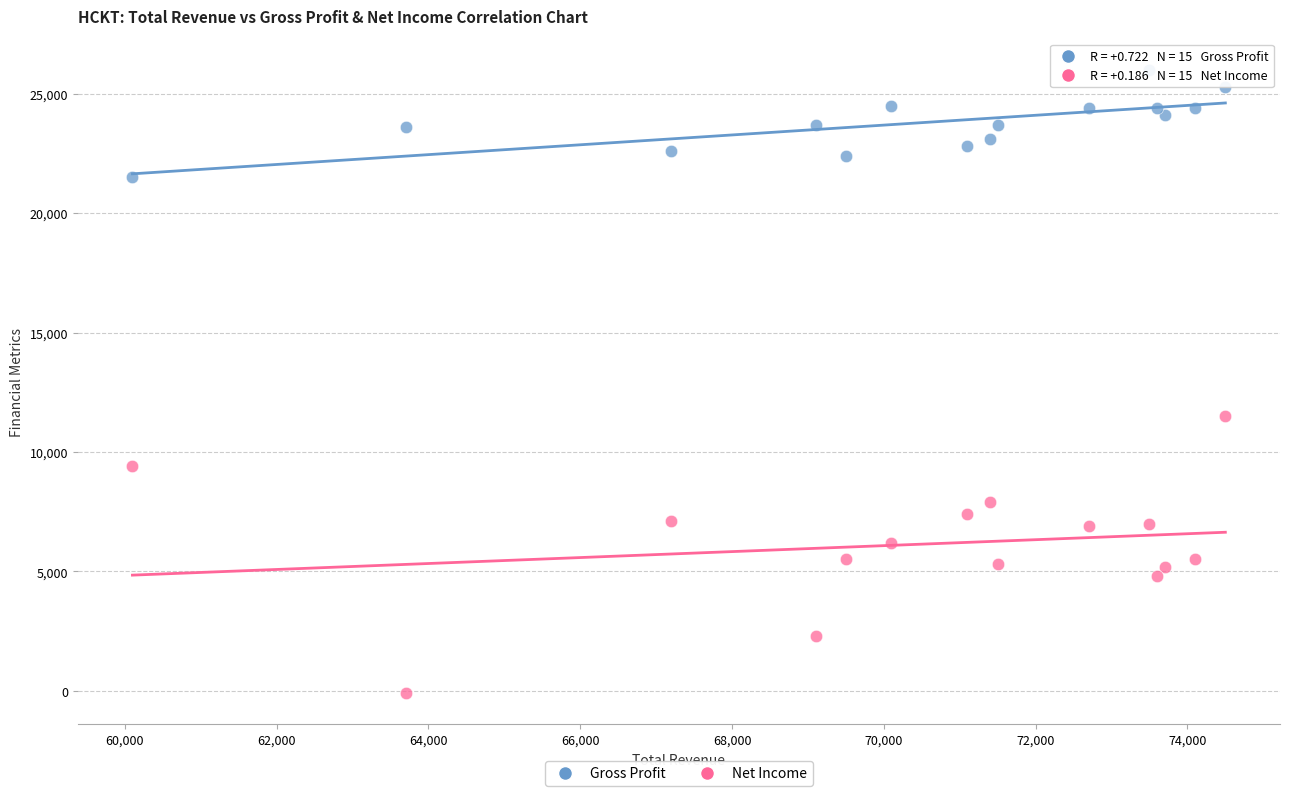

Which series contains the lowest Y value?

Net Income